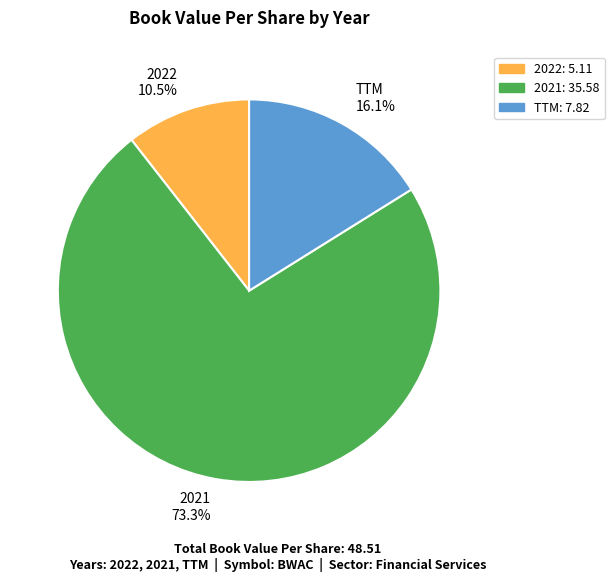

Is it true that TTM is 16% of the pie?

True